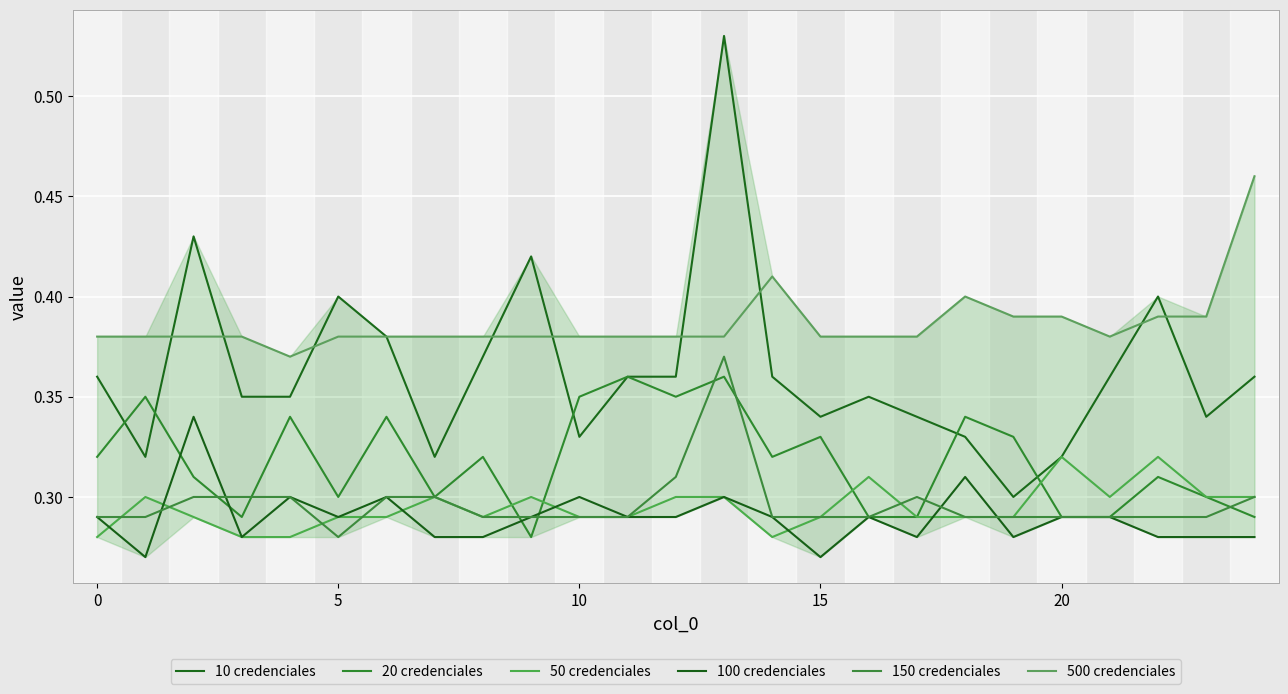

In 20 credenciales, how many points are higher than both neighbors (excluding endpoints)?

9